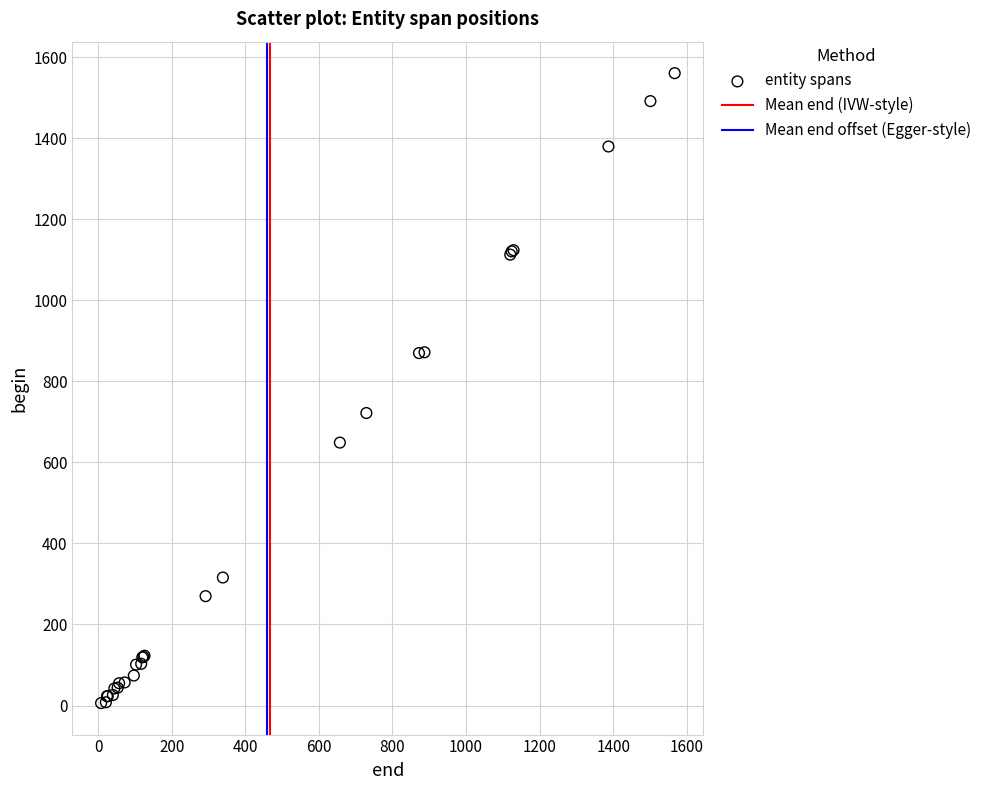

What Y value in the scatter plot is closest to 783?

722